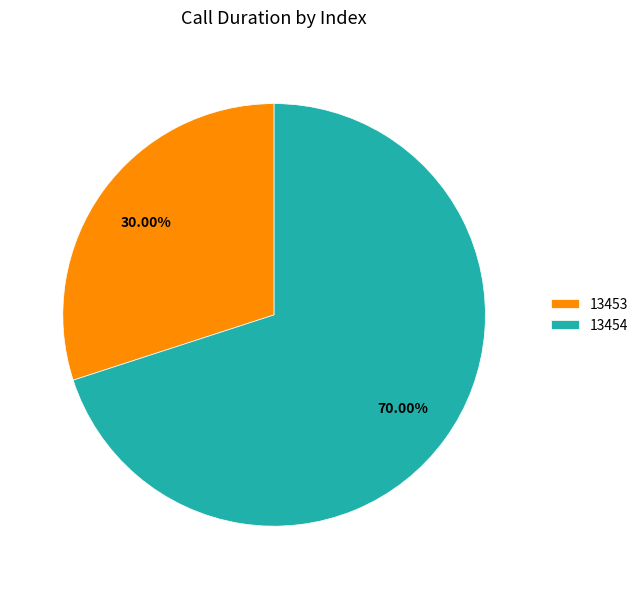

To the nearest percent, what is the difference between the largest and smallest slice percentages?

40%